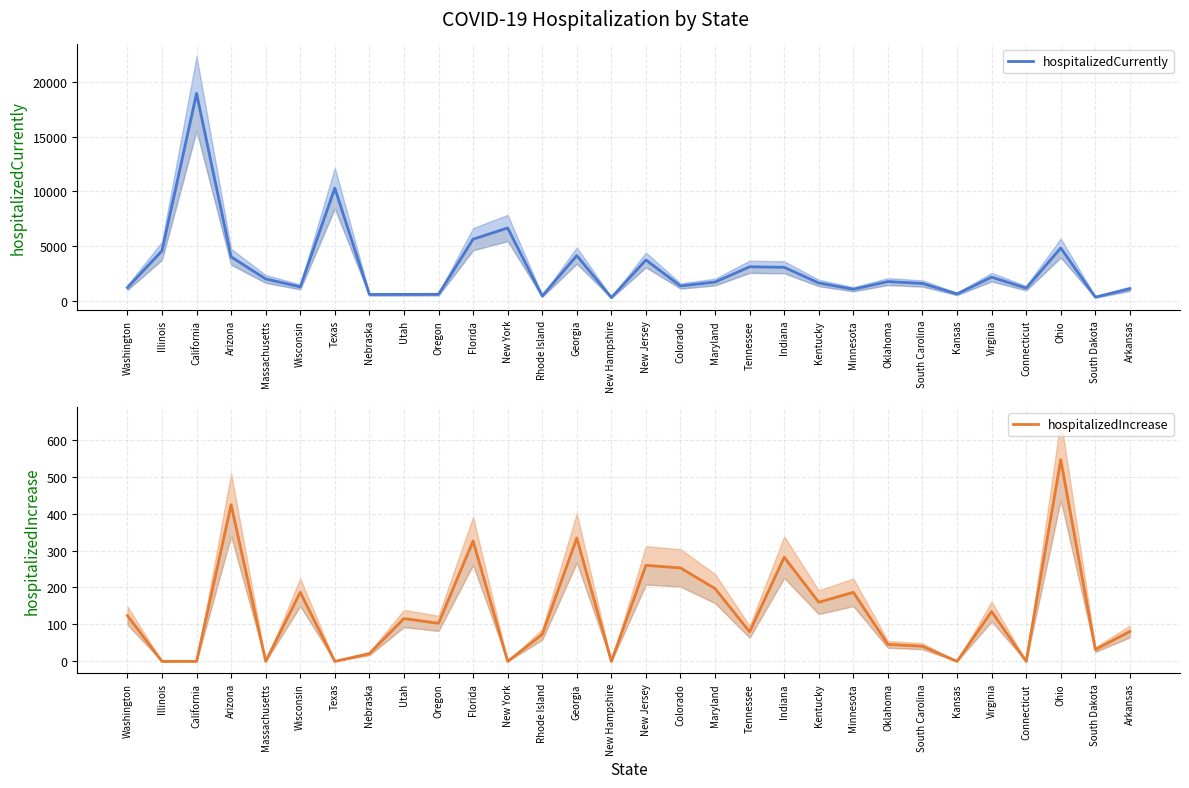

Where is the first local minimum for hospitalizedCurrently?

Wisconsin